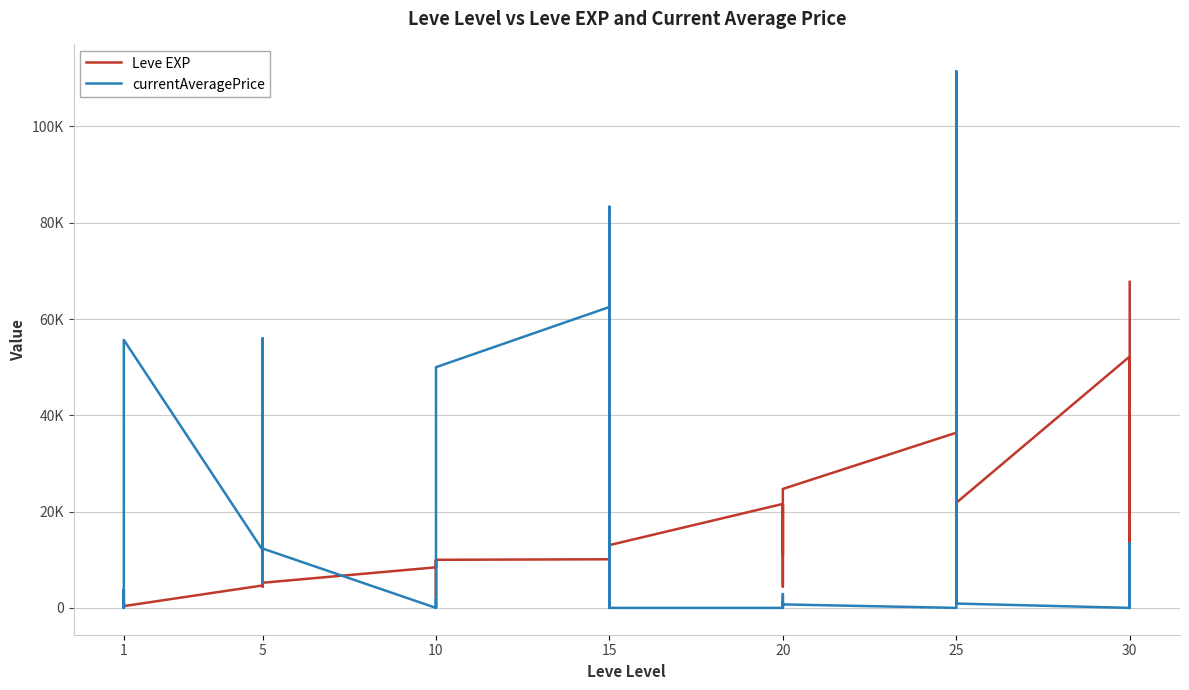

True or false: Leve EXP and currentAveragePrice intersect in this chart.

True